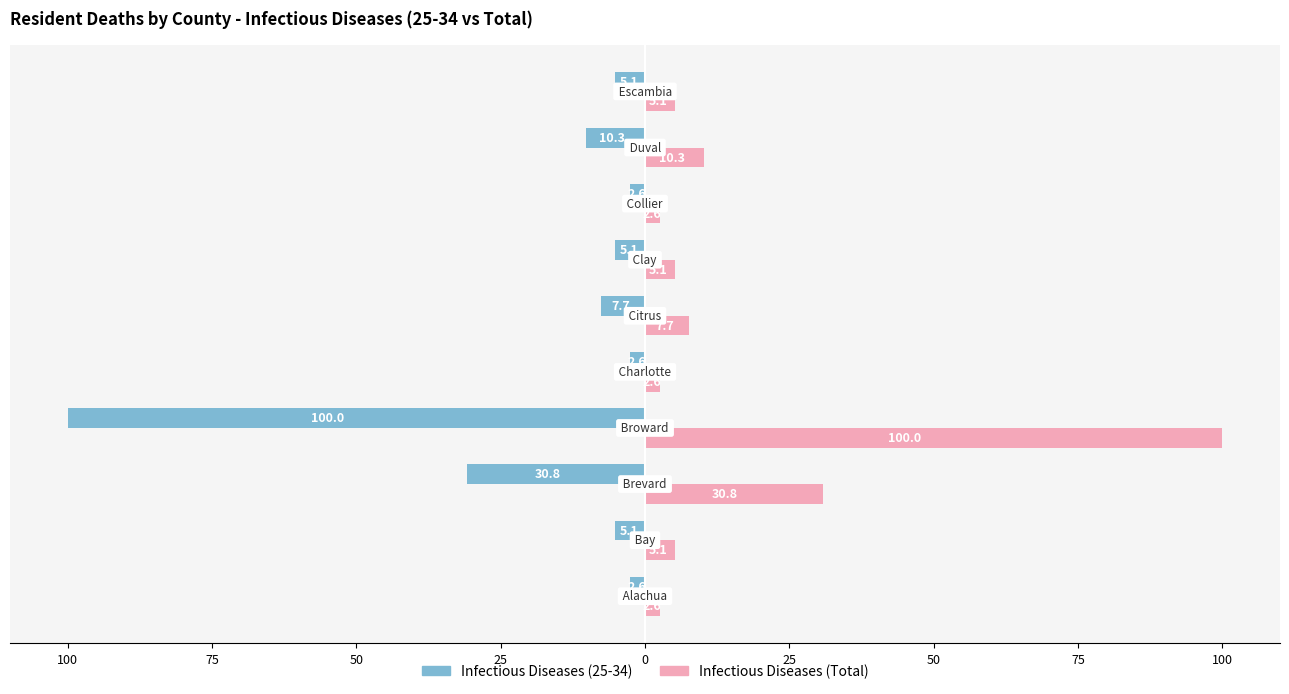

What are all the series names shown in the legend?

Infectious Diseases (25-34), Infectious Diseases (Total)